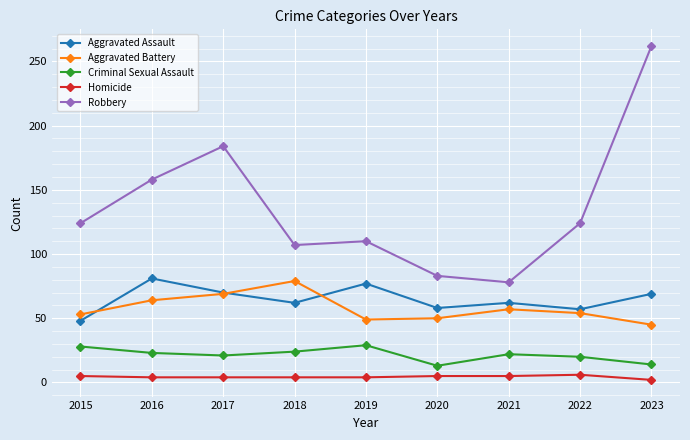

What are all the series names shown in the legend?

Aggravated Assault, Aggravated Battery, Criminal Sexual Assault, Homicide, Robbery